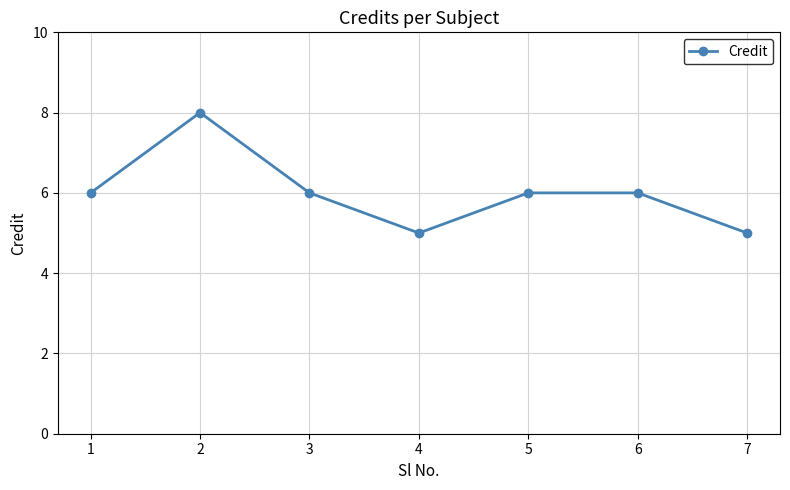

How many values are between 5 and 6?

6